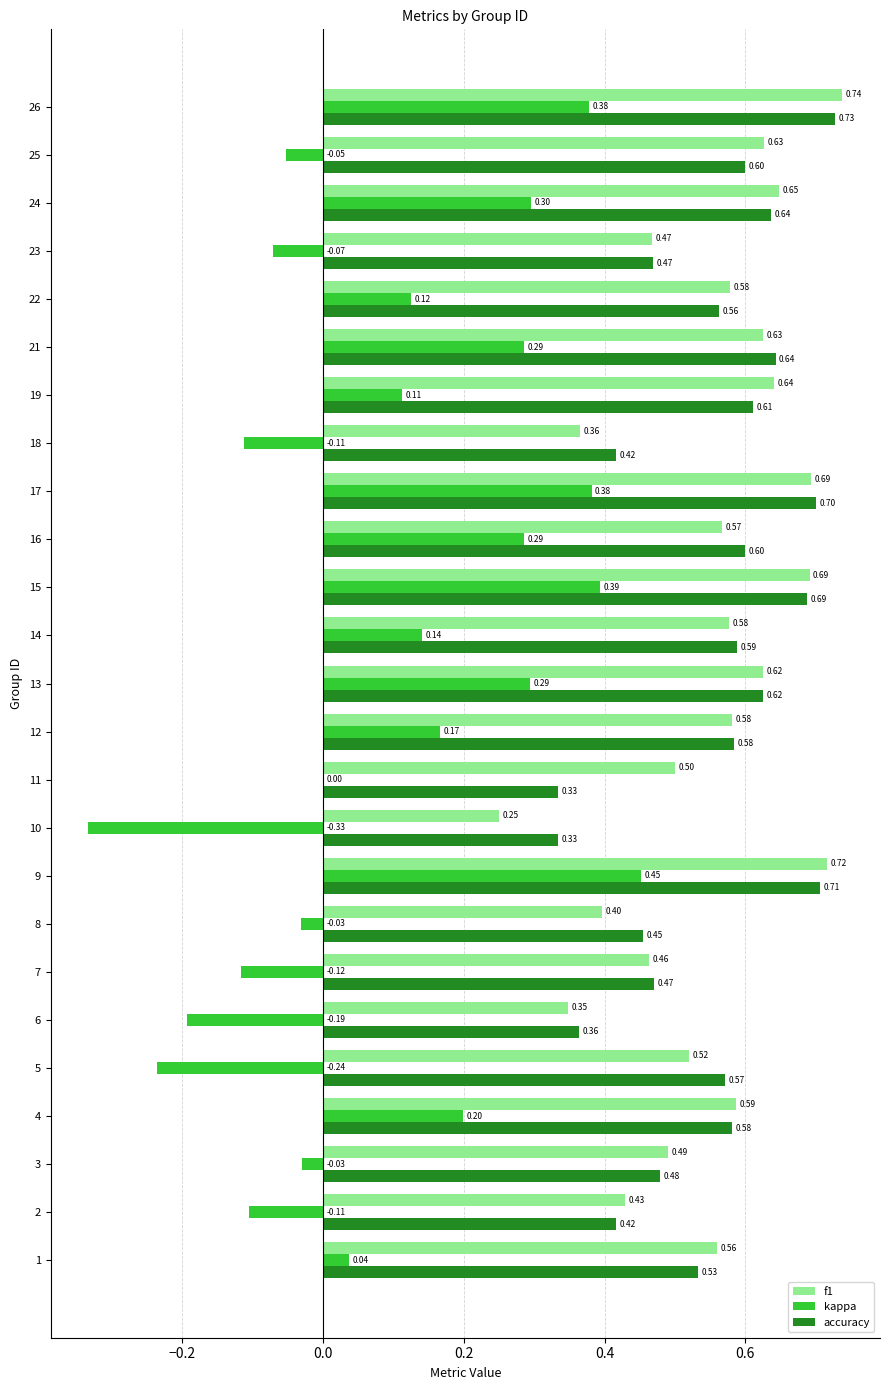

How many distinct data groups are displayed?

3